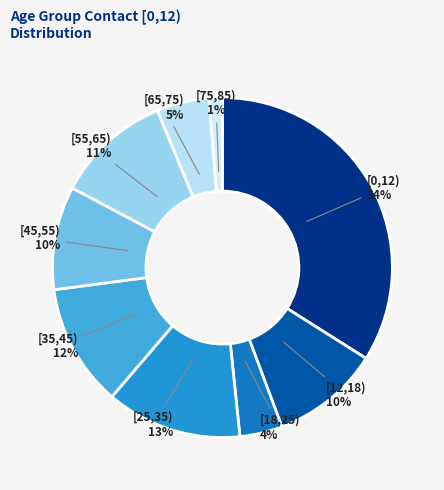

Which category has the smallest portion of the pie?

[75,85)